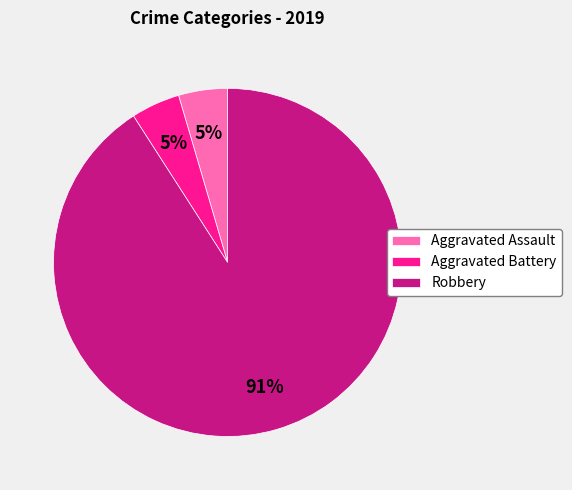

Is it true that Aggravated Battery is 5% of the pie?

True